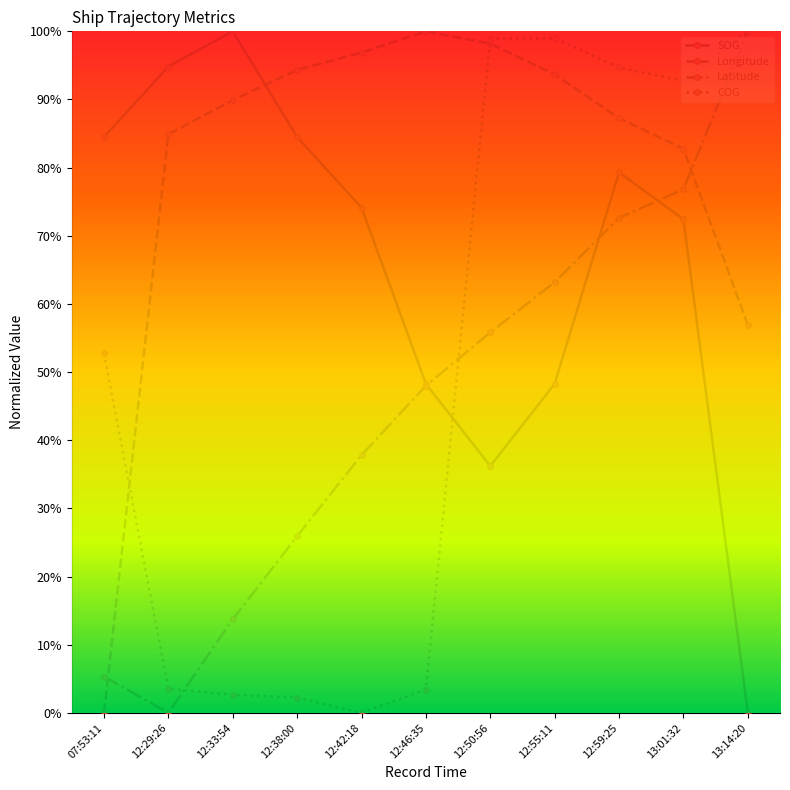

What is the label of the 5th point from the left?

12:42:18